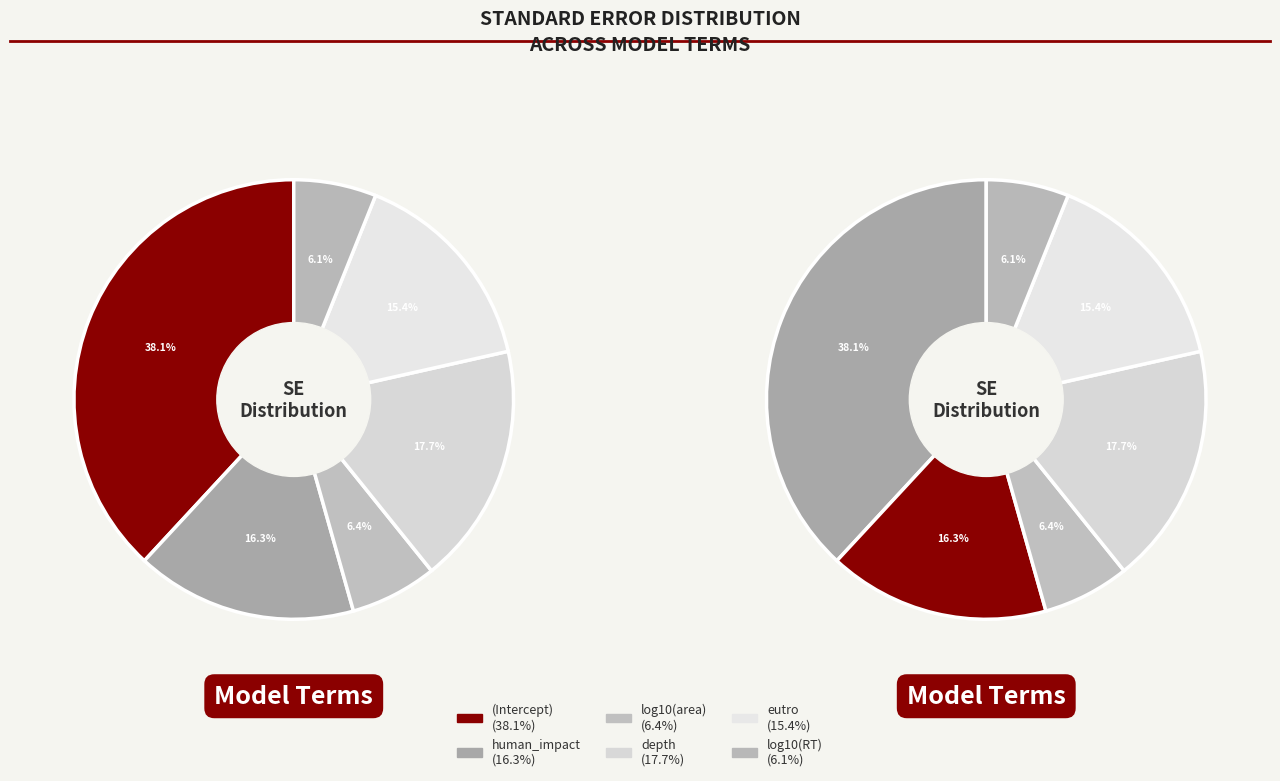

To the nearest percent, what percentage of the pie is eutro?

15%